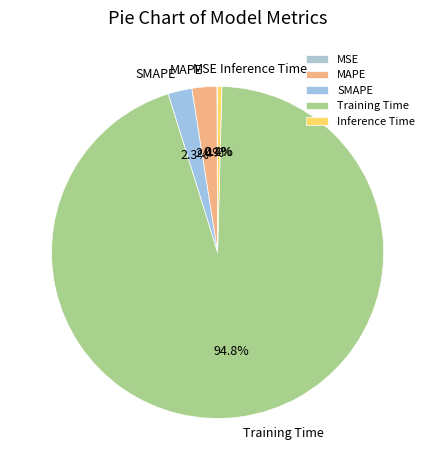

Combined, do MAPE and Inference Time account for over 50%?

No